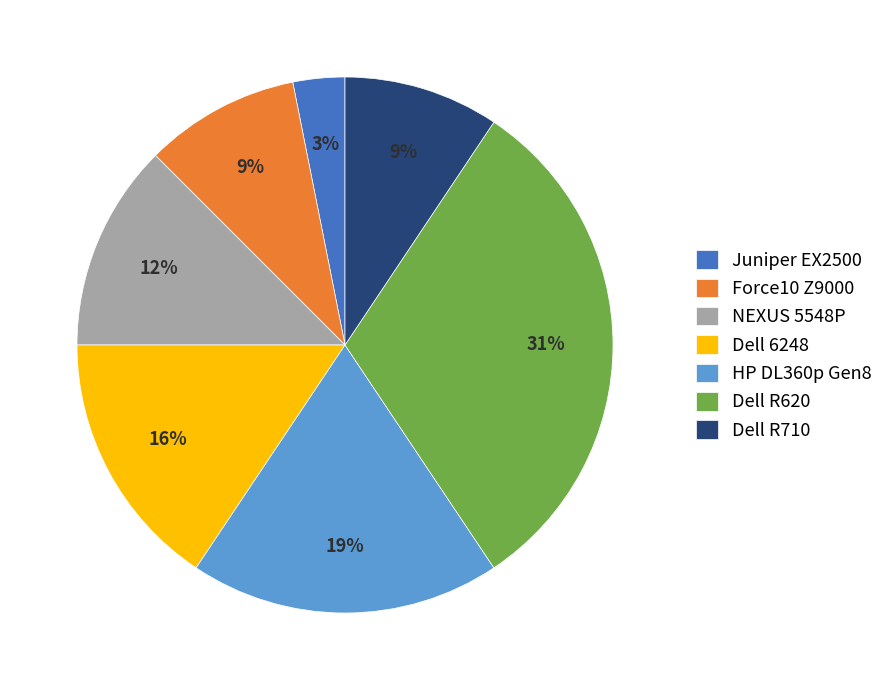

Combined, do Dell R620 and NEXUS 5548P account for over 50%?

No